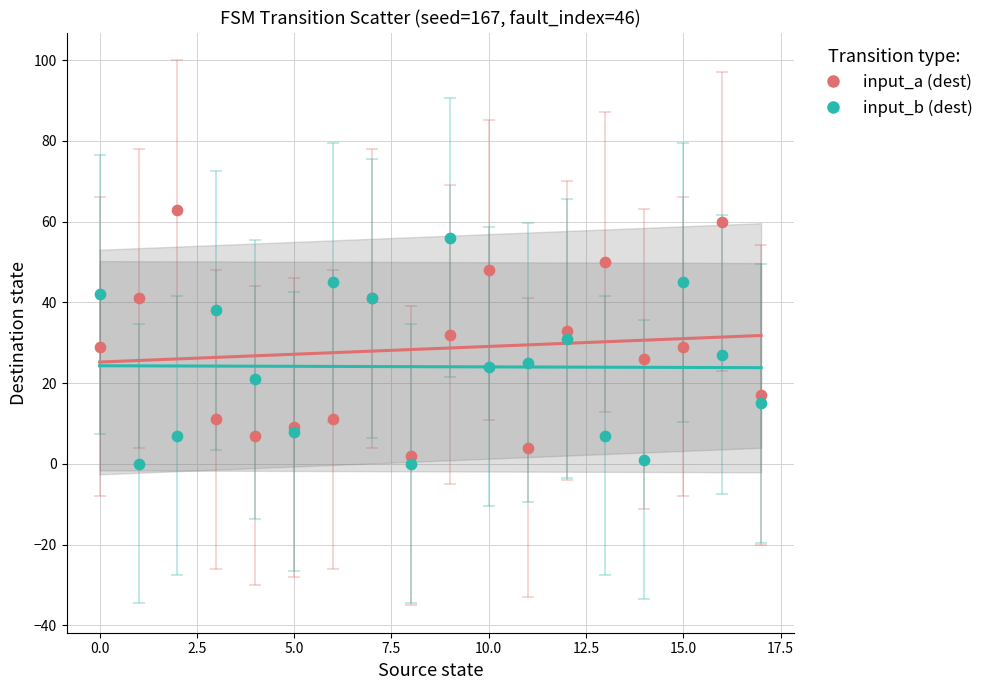

Which series contains the highest Y value?

input_a (dest)